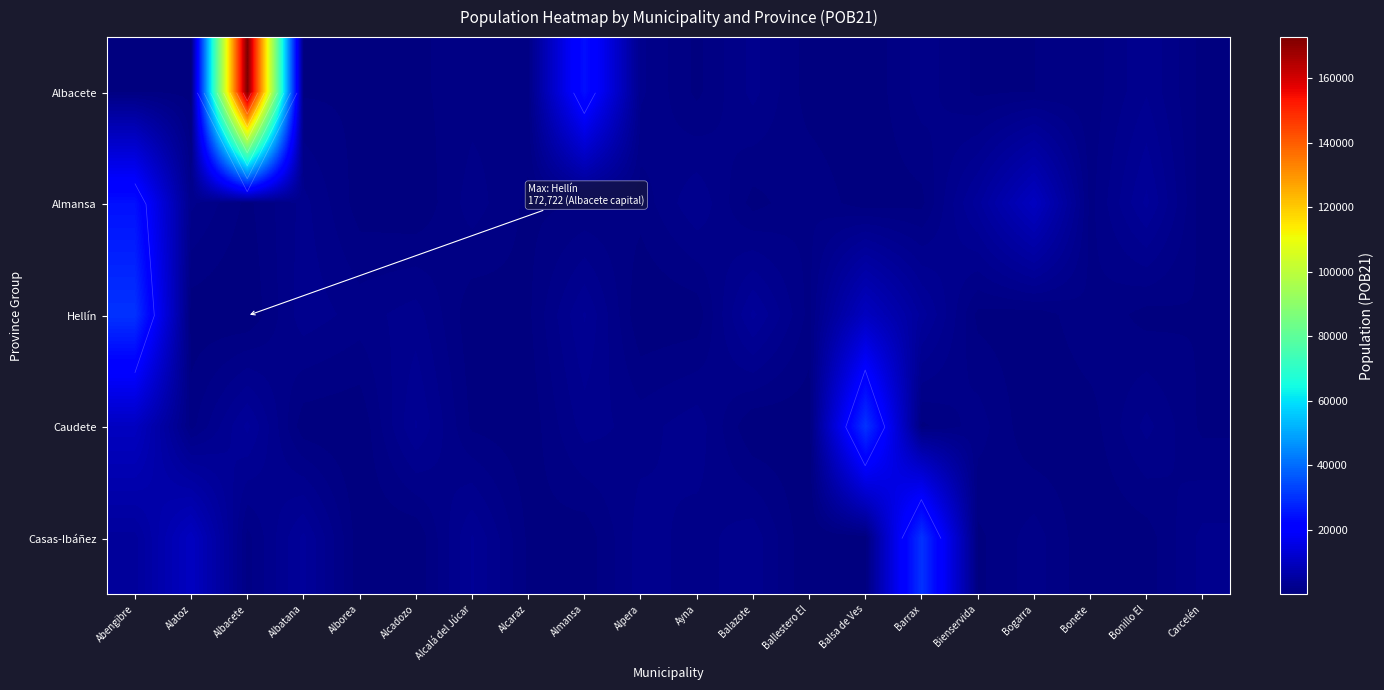

Which series has the largest range (max minus min)?

Albacete